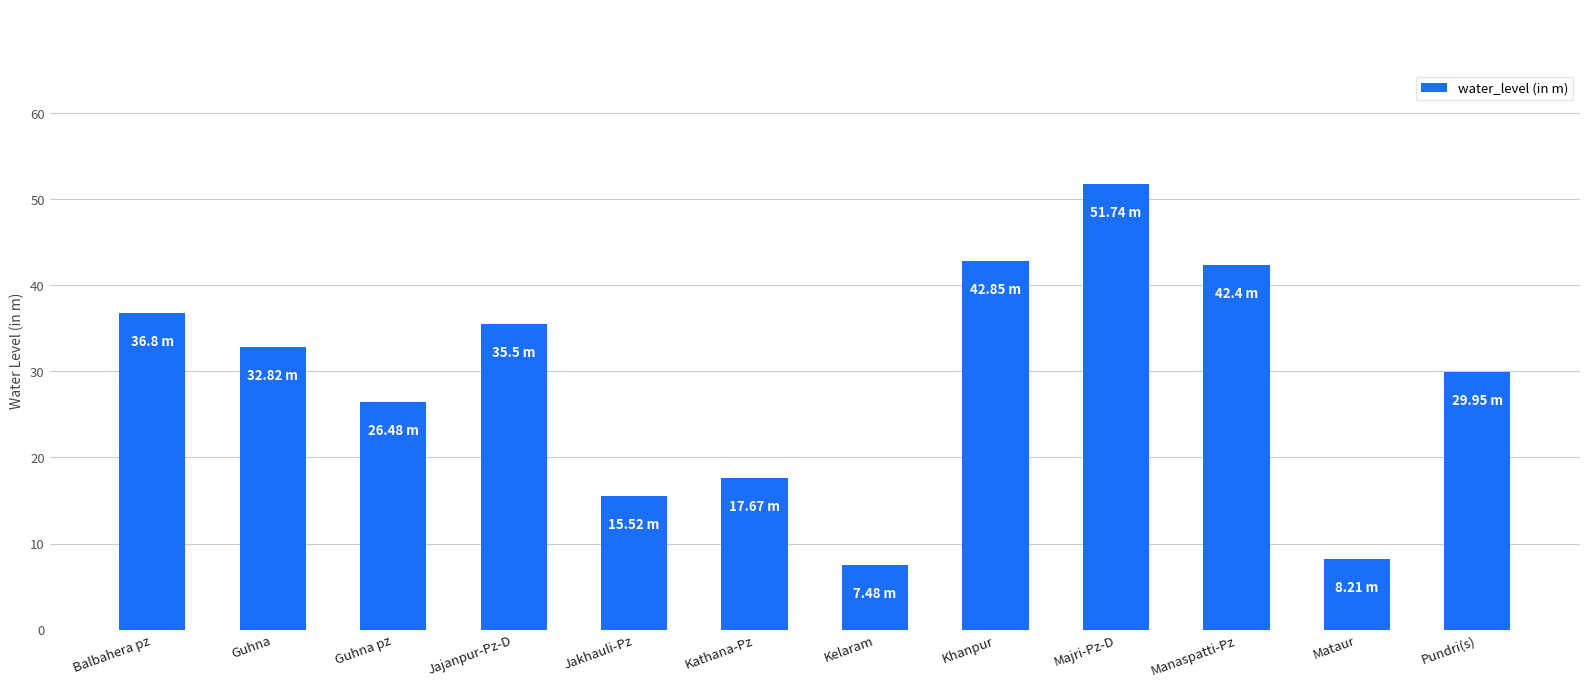

Which has a higher value, Balbahera pz or Guhna pz?

Balbahera pz